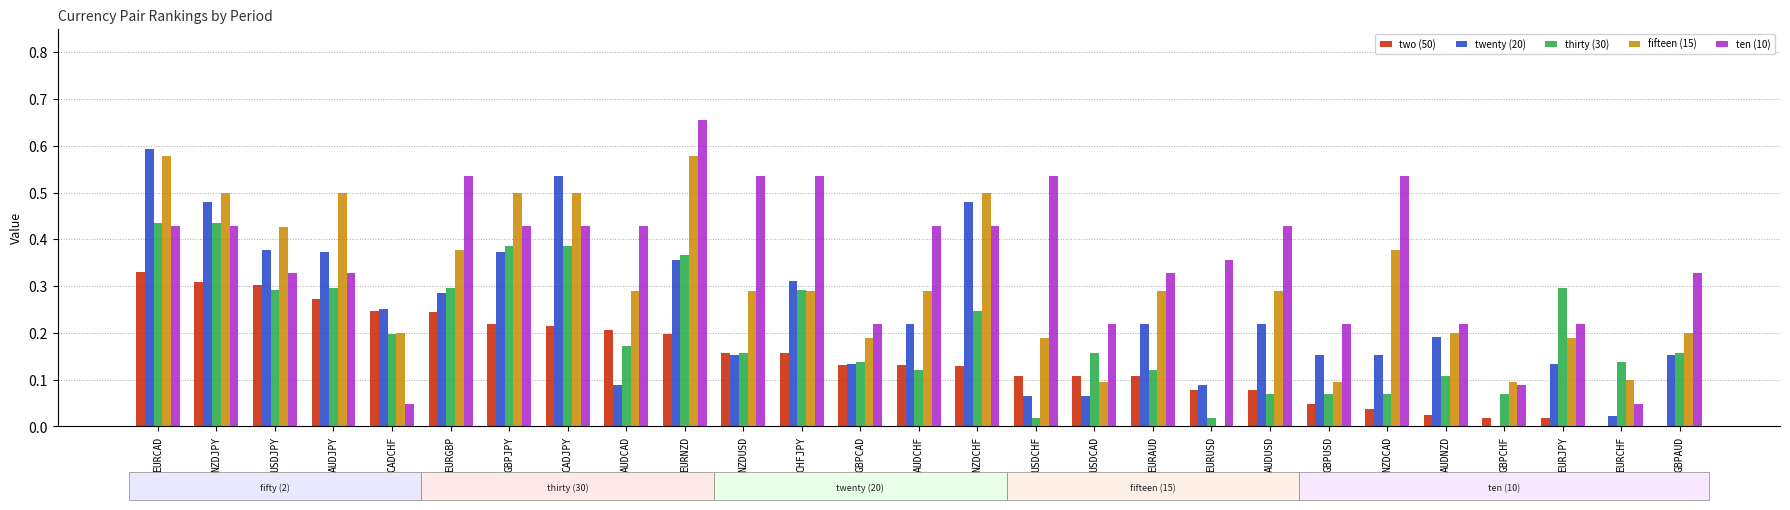

Between AUDJPY and EURUSD, which series saw the biggest shift?

fifteen (15)